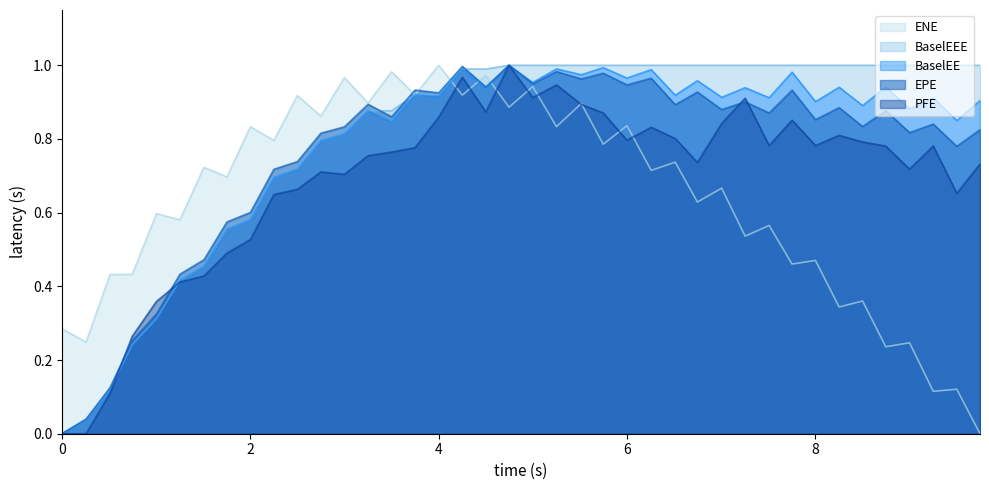

The BaselEE series shows 0.9 at 8. True or false?

True